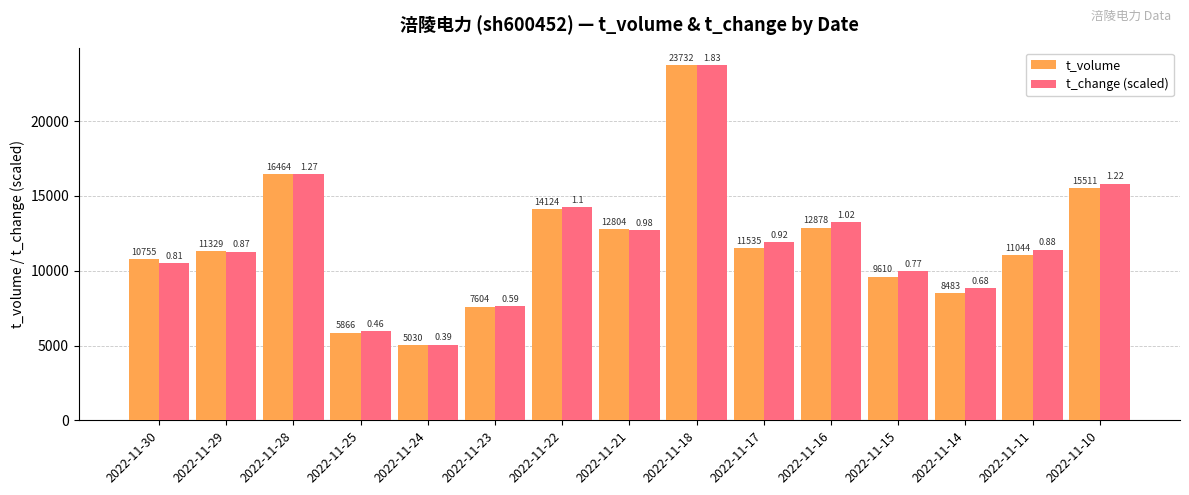

At how many categories does at least one series exceed 19912?

1